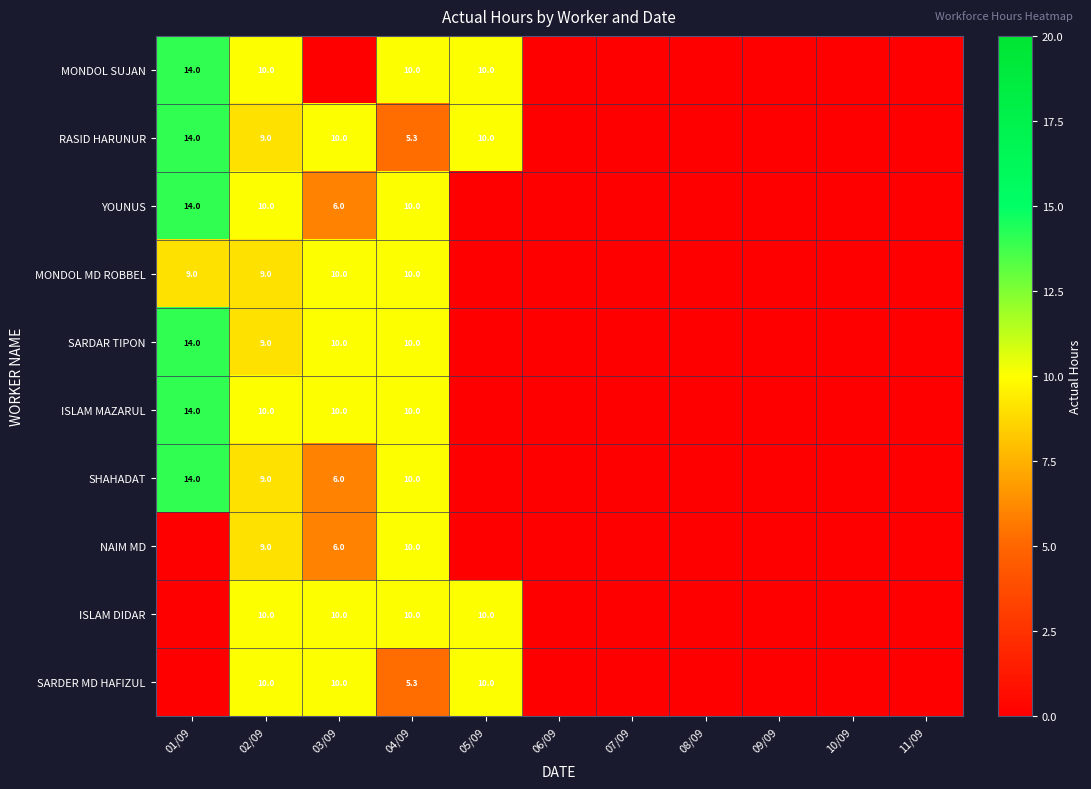

The value of SARDER MD HAFIZUL at 03/09 is 14.1. True or false?

False